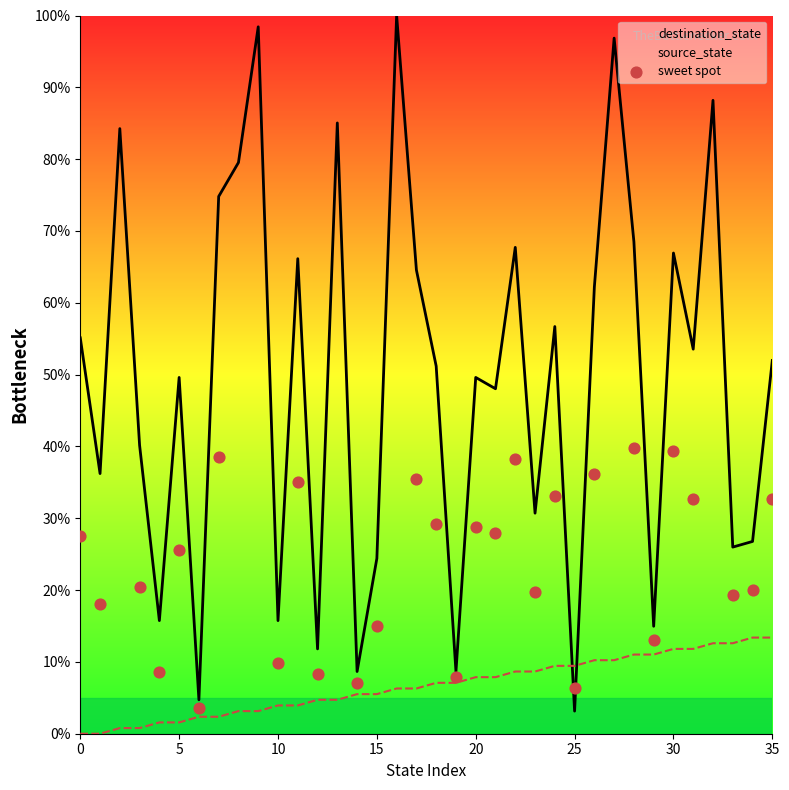

After their last crossing, which series has the higher values: destination_state or source_state?

destination_state